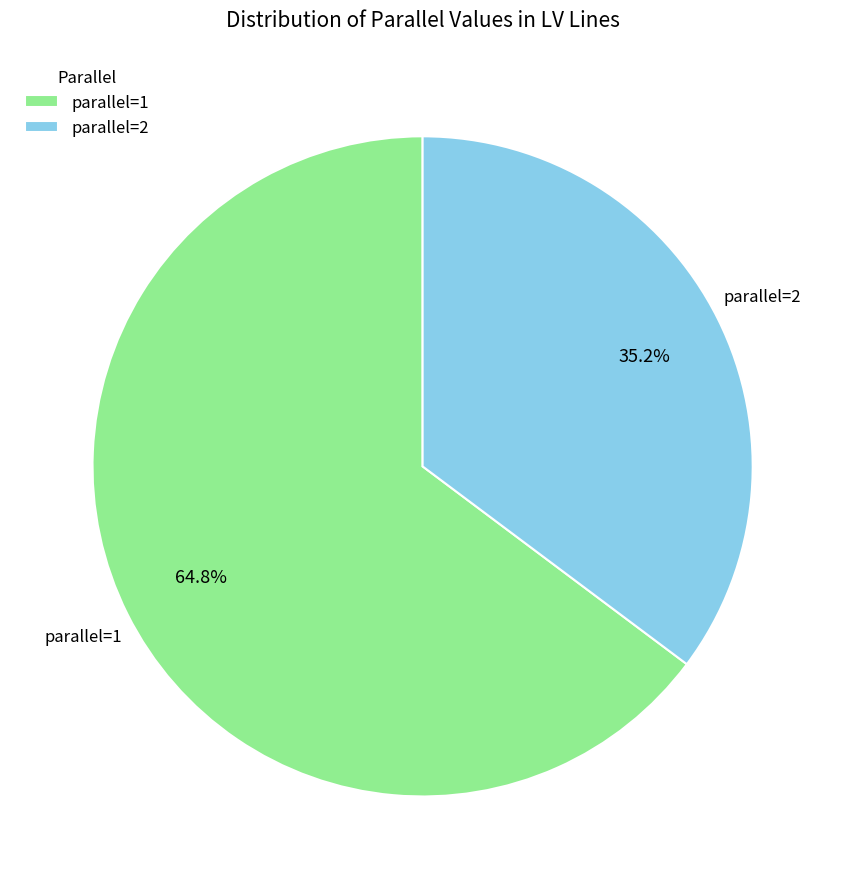

Rank the categories by value from lowest to highest.

parallel=2, parallel=1